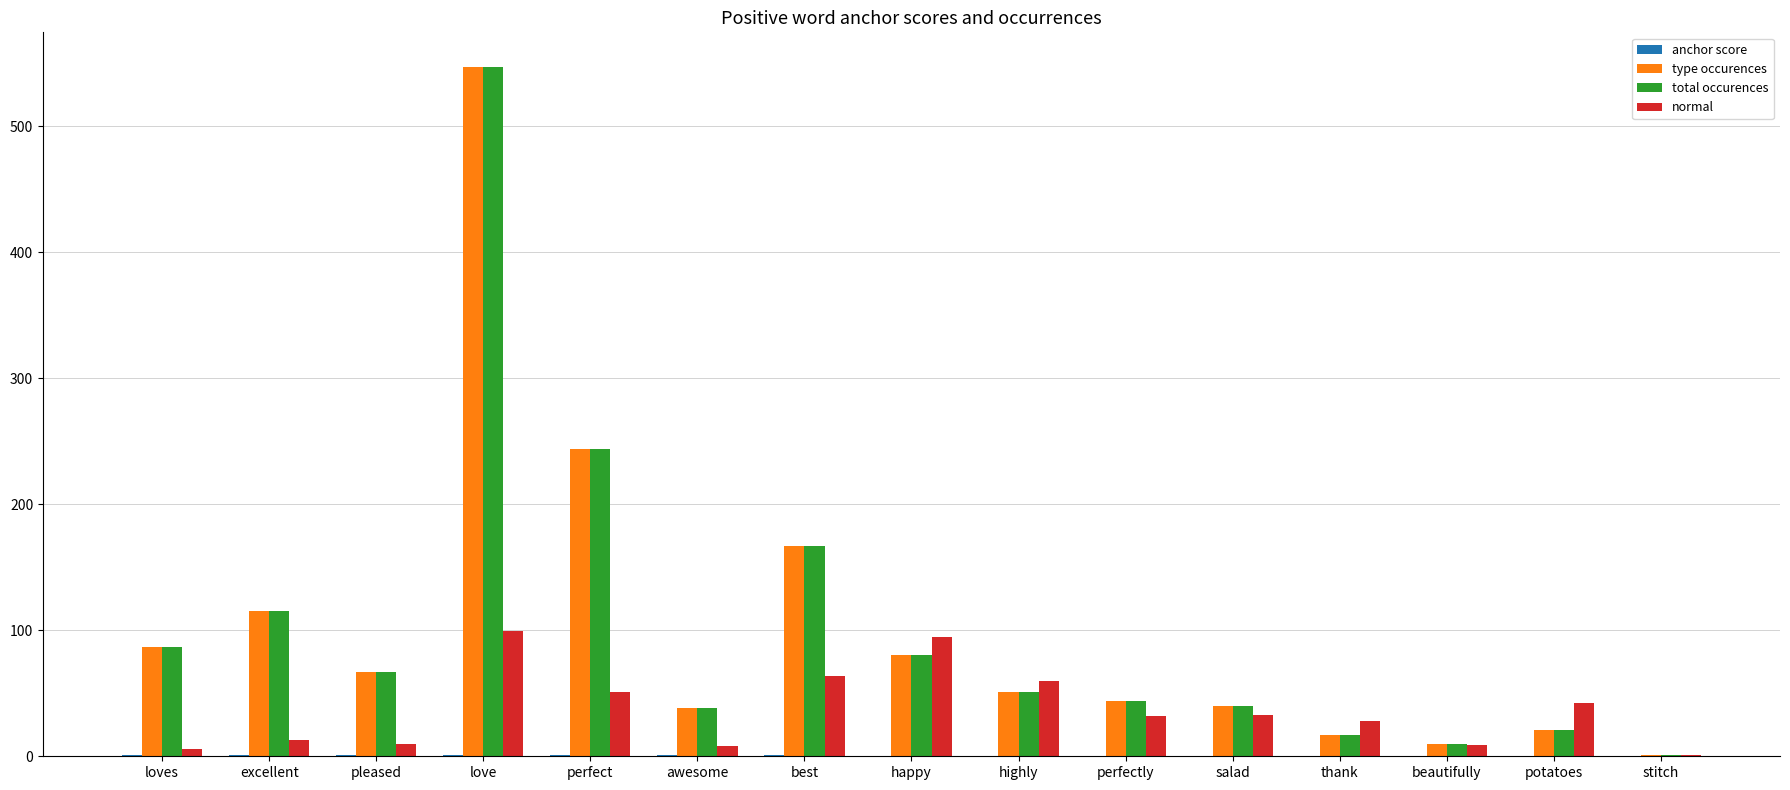

Which label corresponds to the largest value in the chart?

love